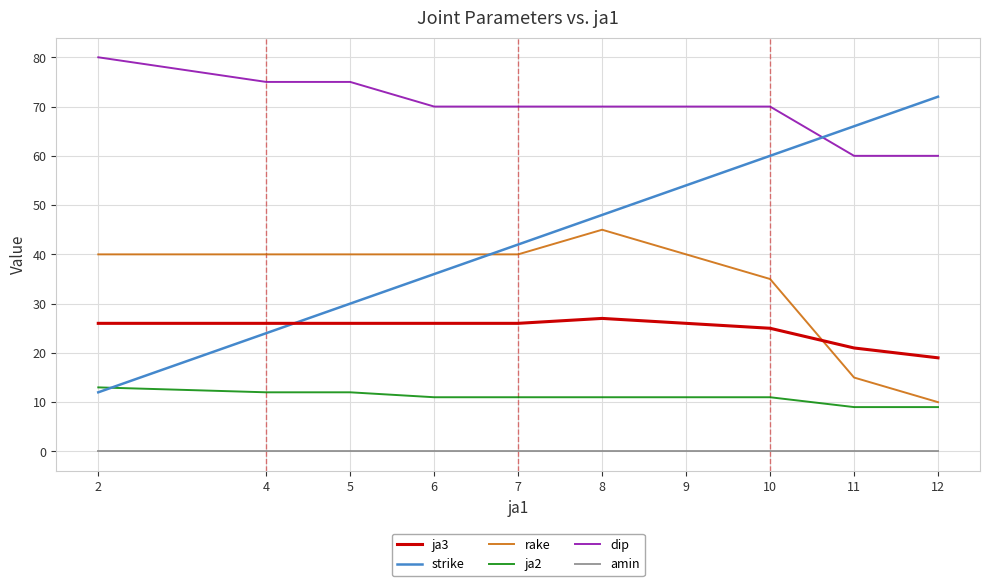

True or false: ja2 and amin cross at least once.

False